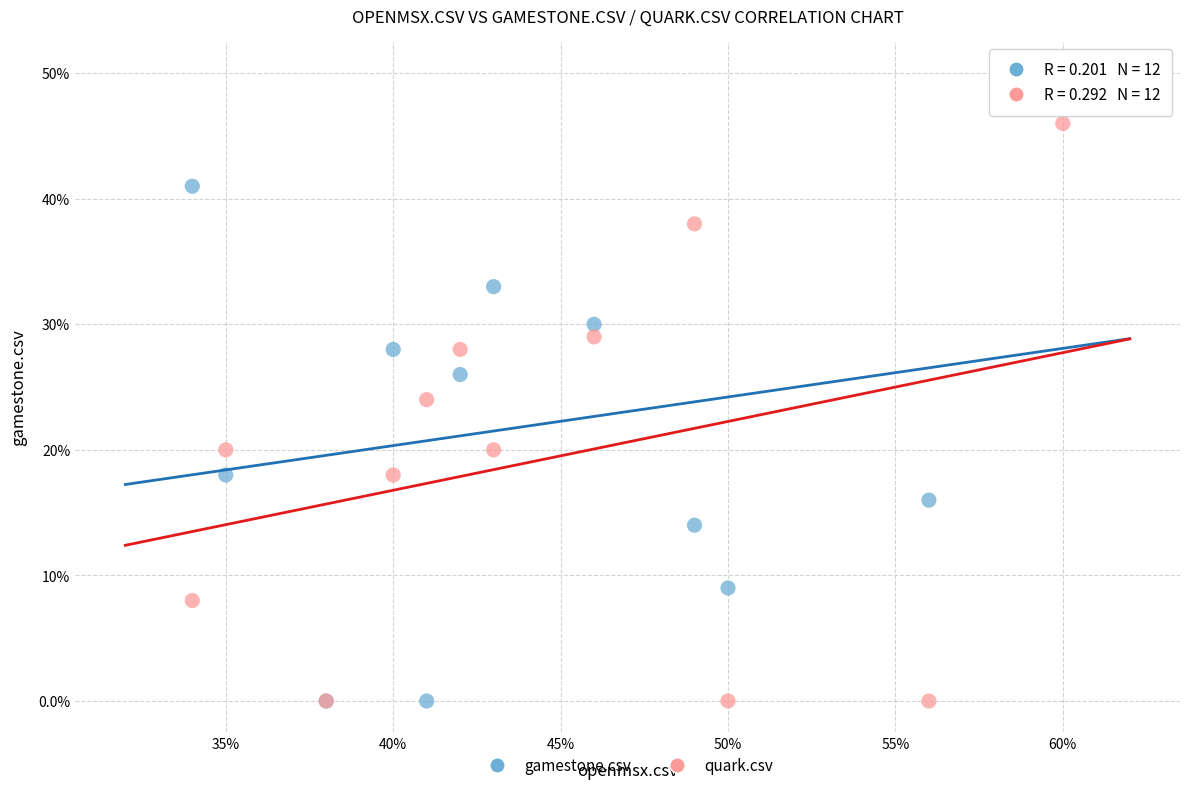

What are all the series names shown in the legend?

gamestone.csv, quark.csv